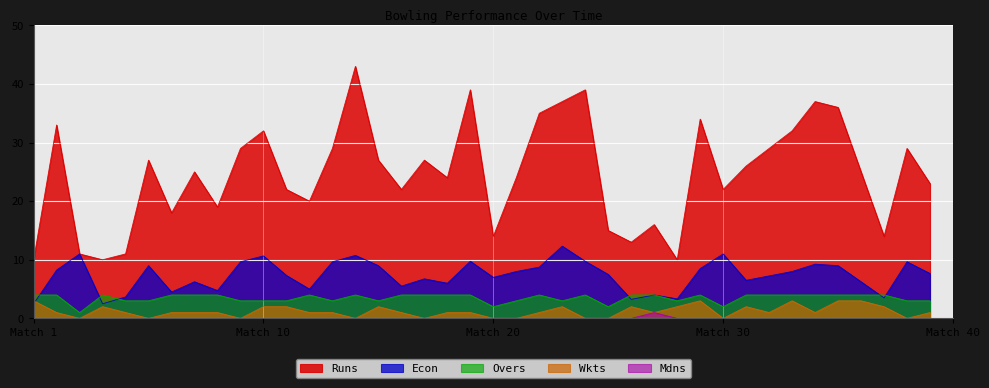

How many values in the Econ series are below 7?

16